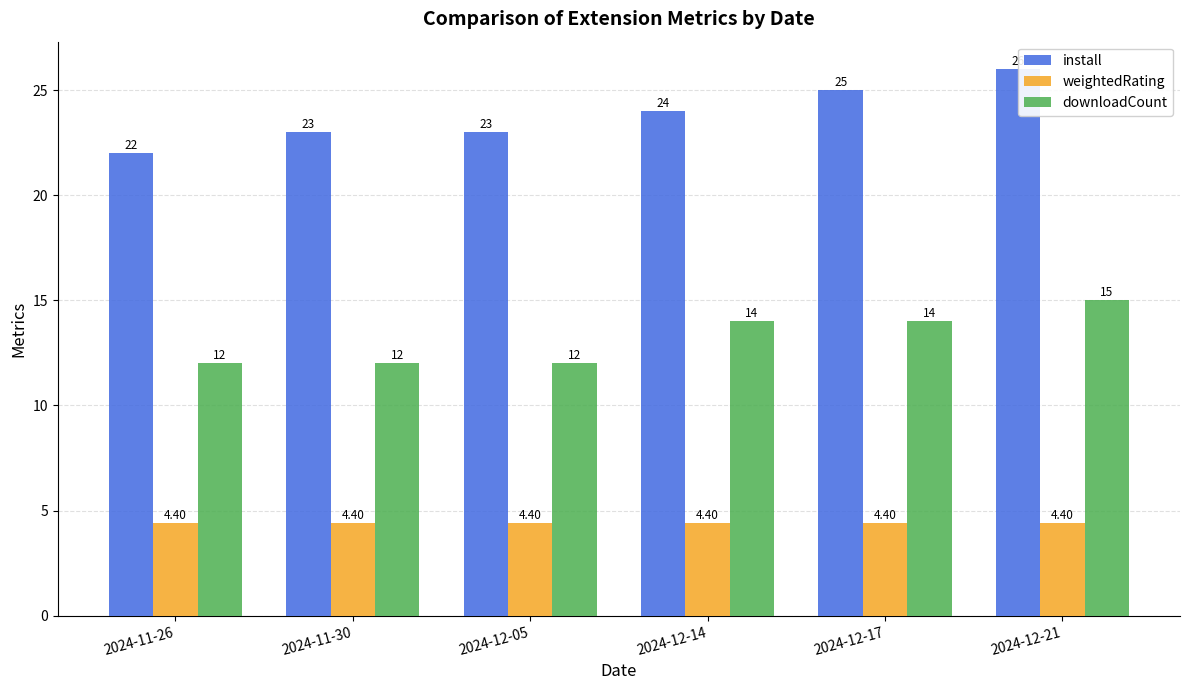

Which series has the largest range (max minus min)?

install